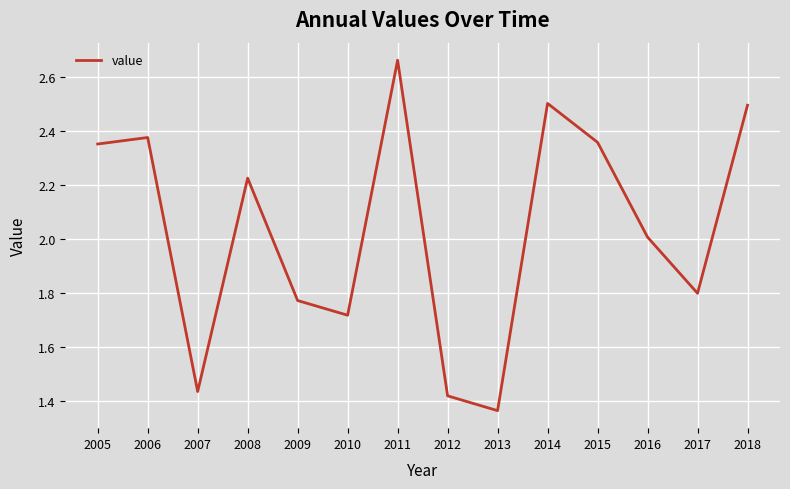

Between 2010 and 2017, which is larger?

2017